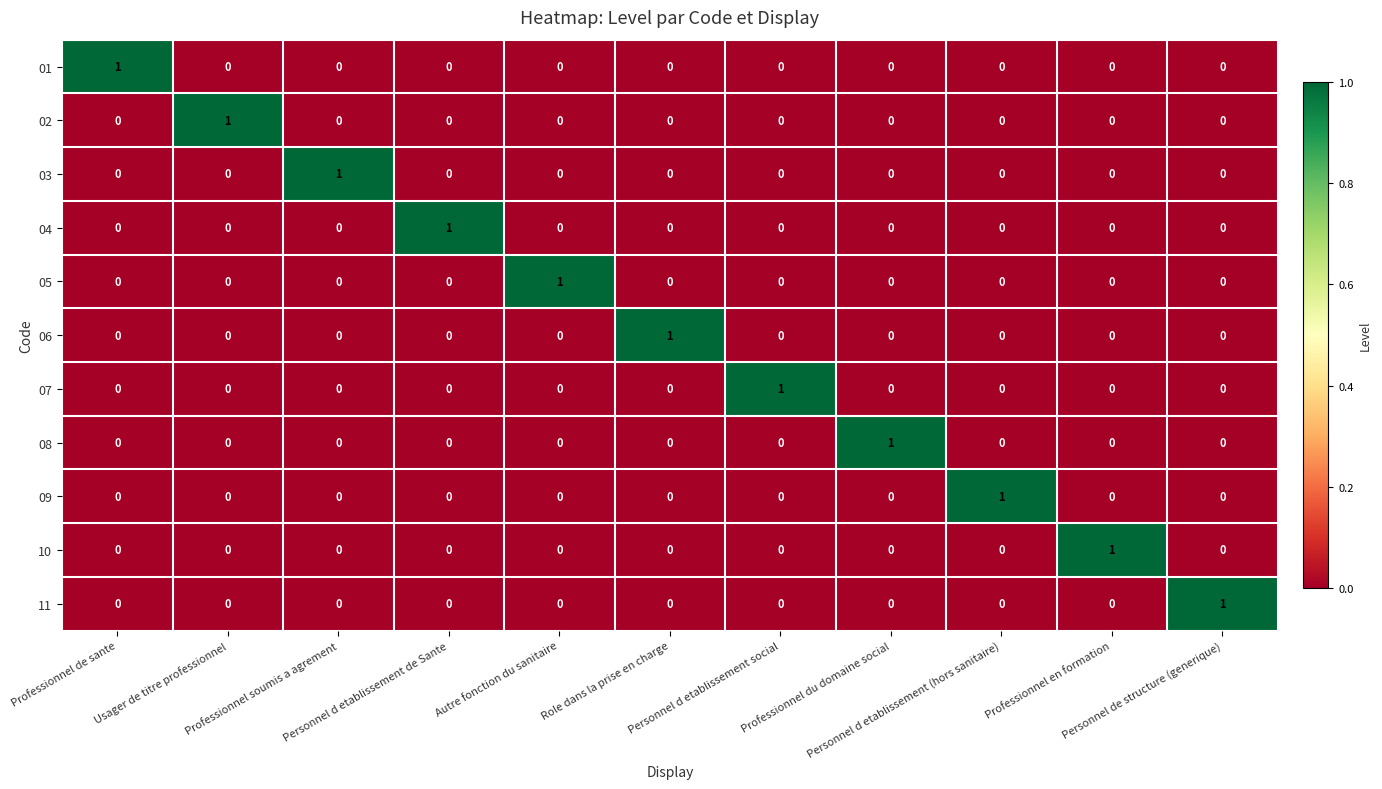

How many 09 values are between 0 and 1?

11